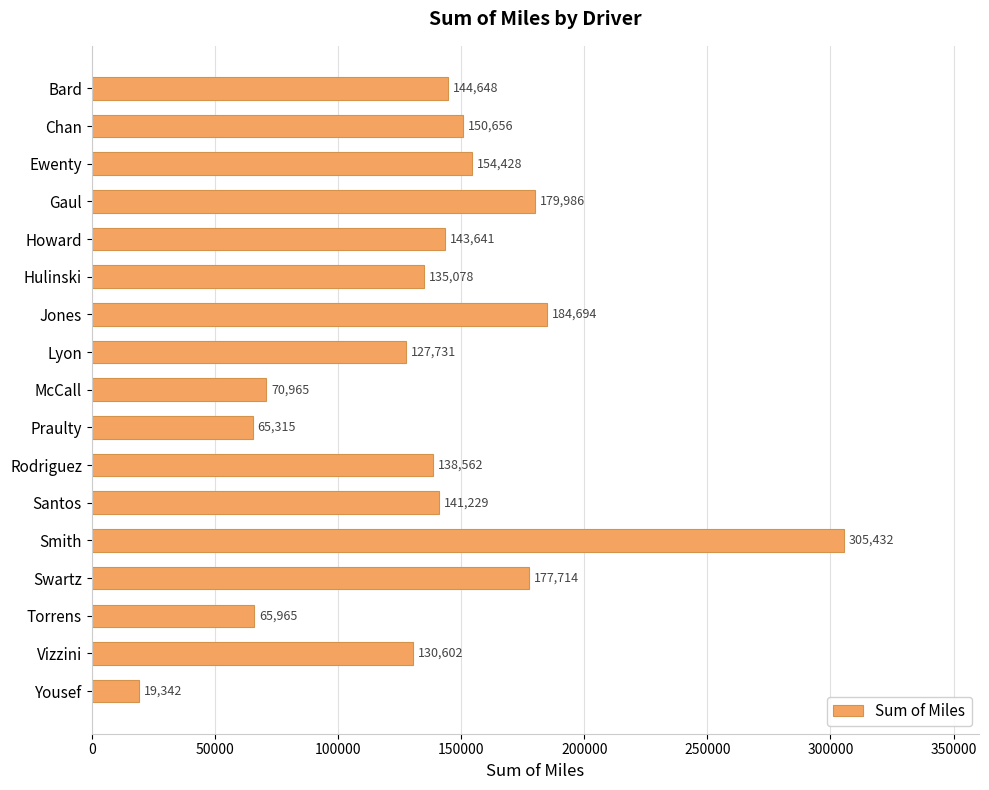

Are the bars horizontal?

Yes